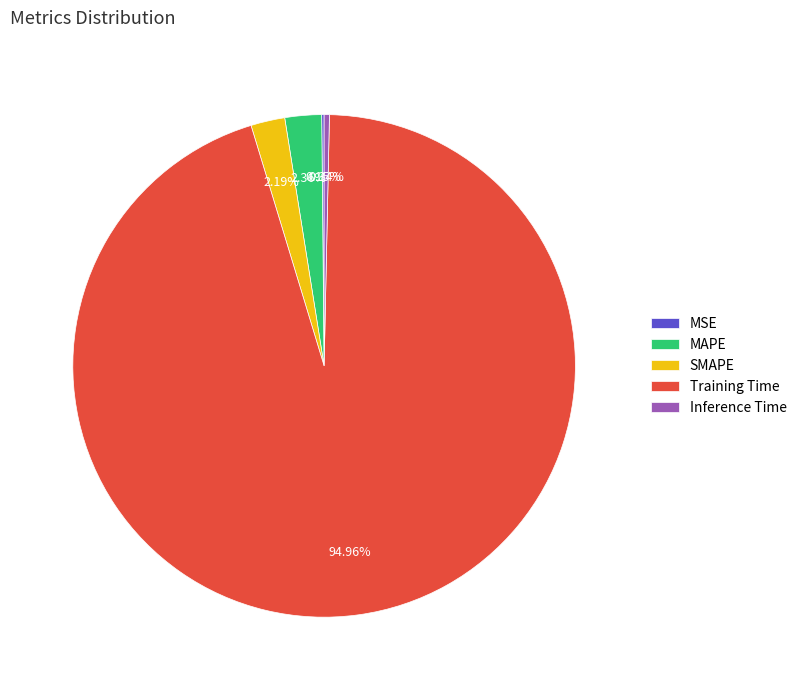

Which category accounts for the majority?

Training Time